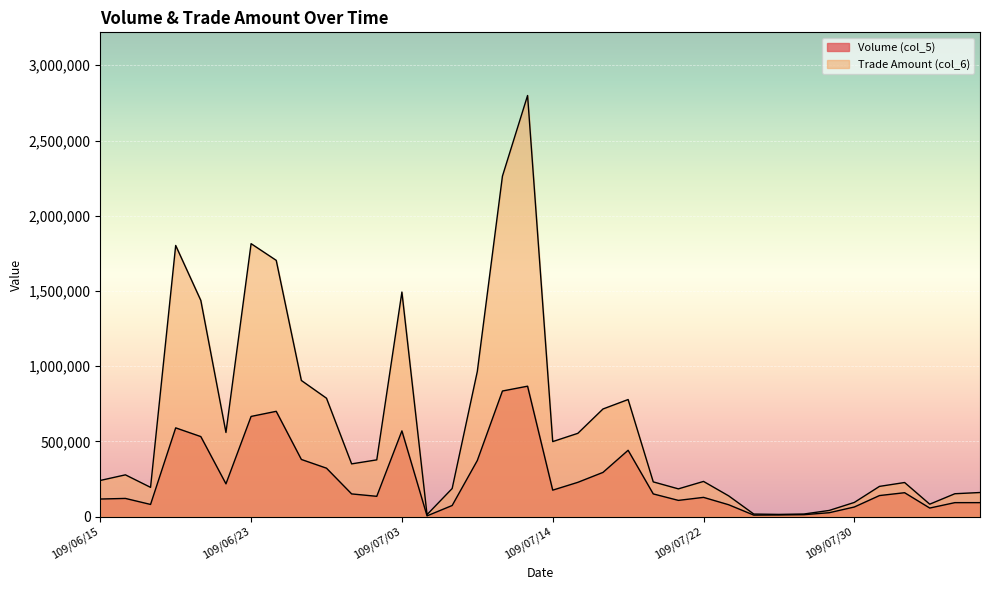

At how many categories does at least one series exceed 1076577?

7